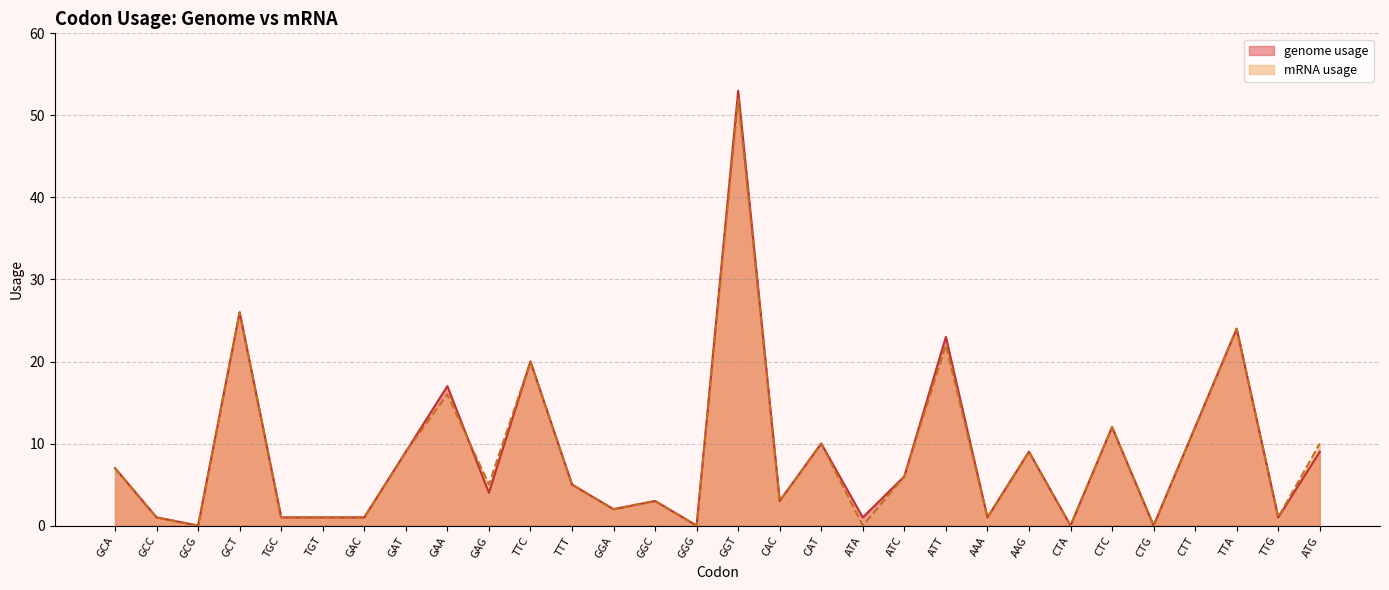

Which series has the widest spread of values?

genome usage